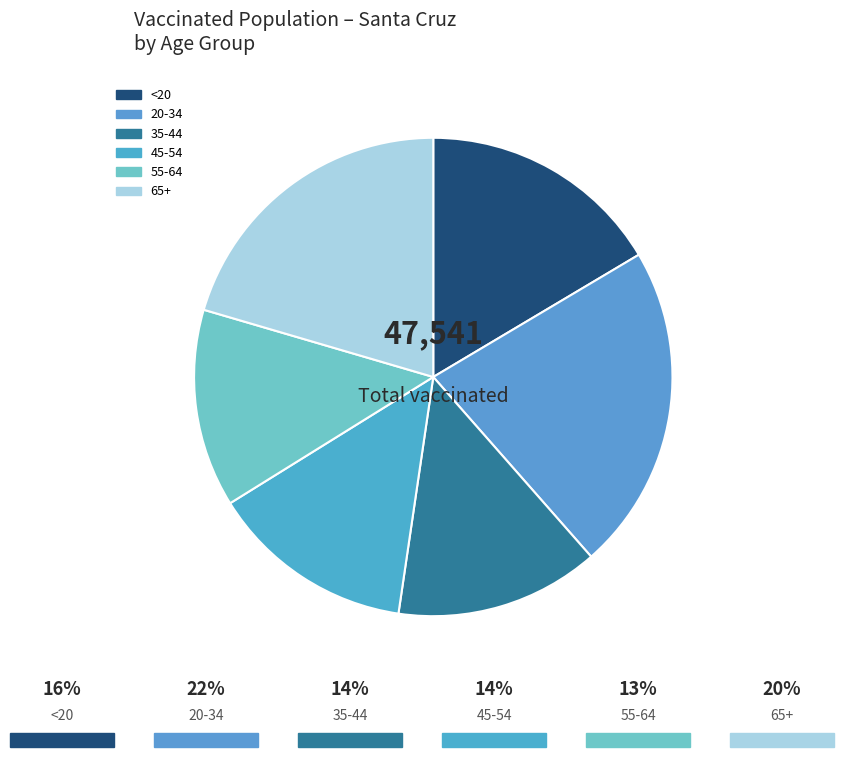

Which category has the smallest portion of the pie?

55-64